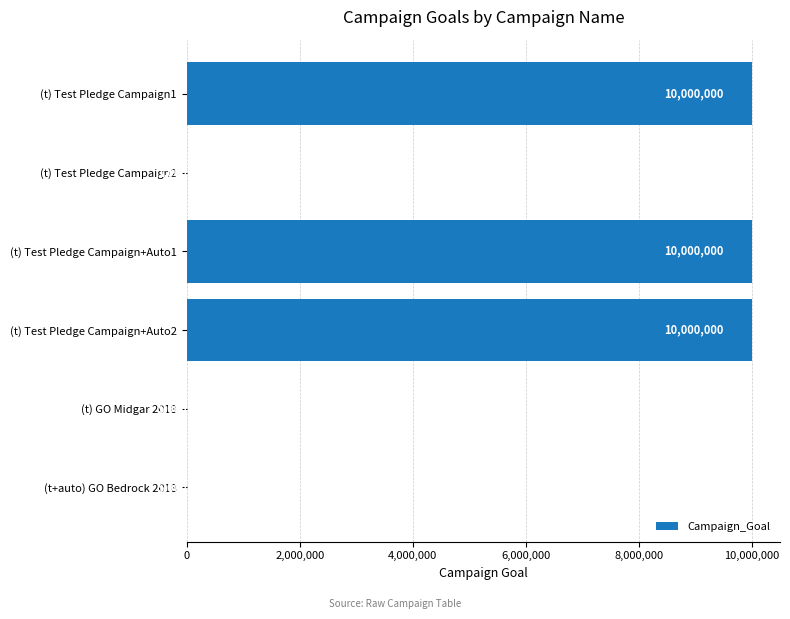

Are the bars horizontal?

Yes